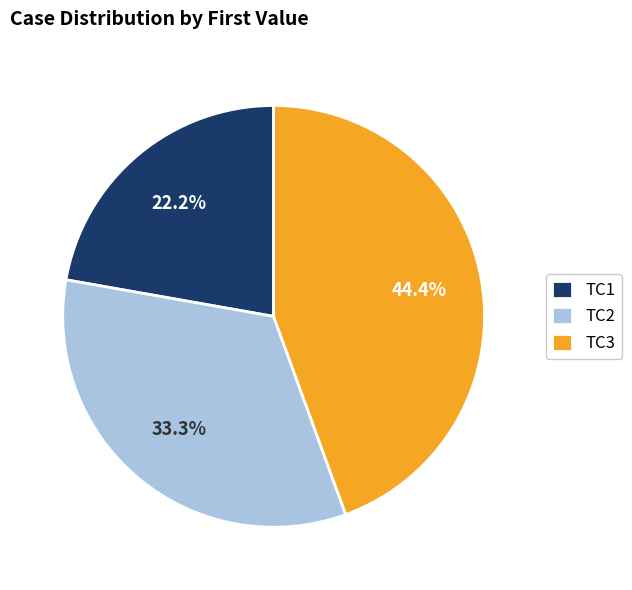

True or false: TC1 accounts for 22% of the total.

True